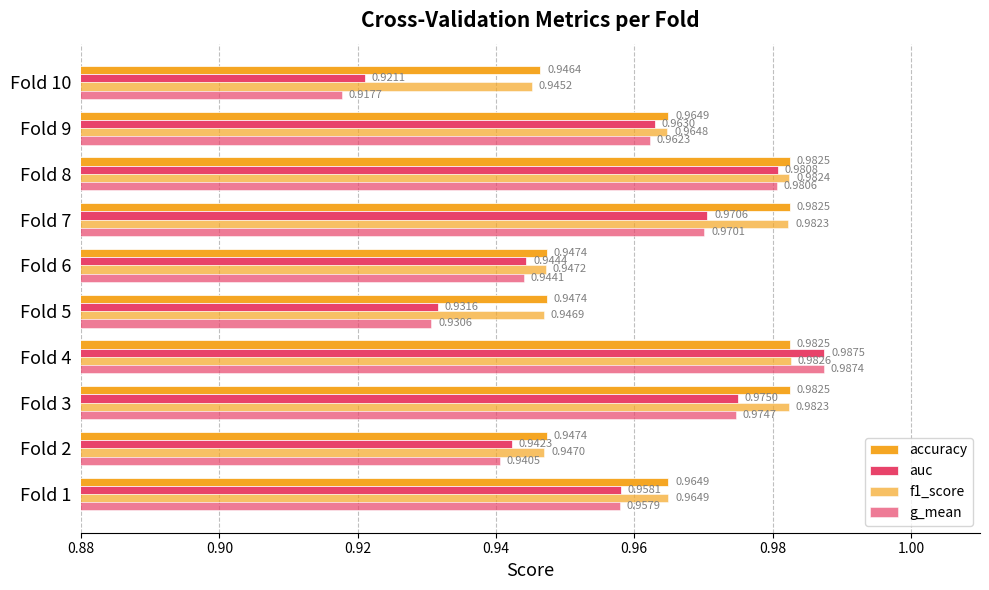

How many series are shown in this chart?

4